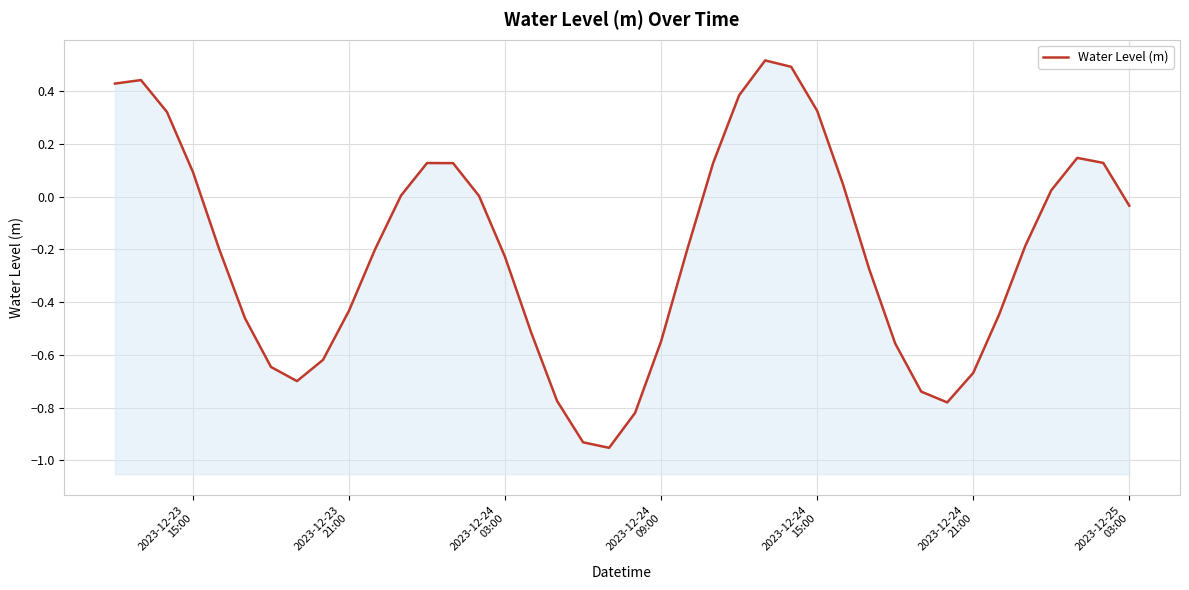

What is the difference between the maximum and minimum values?

1.5